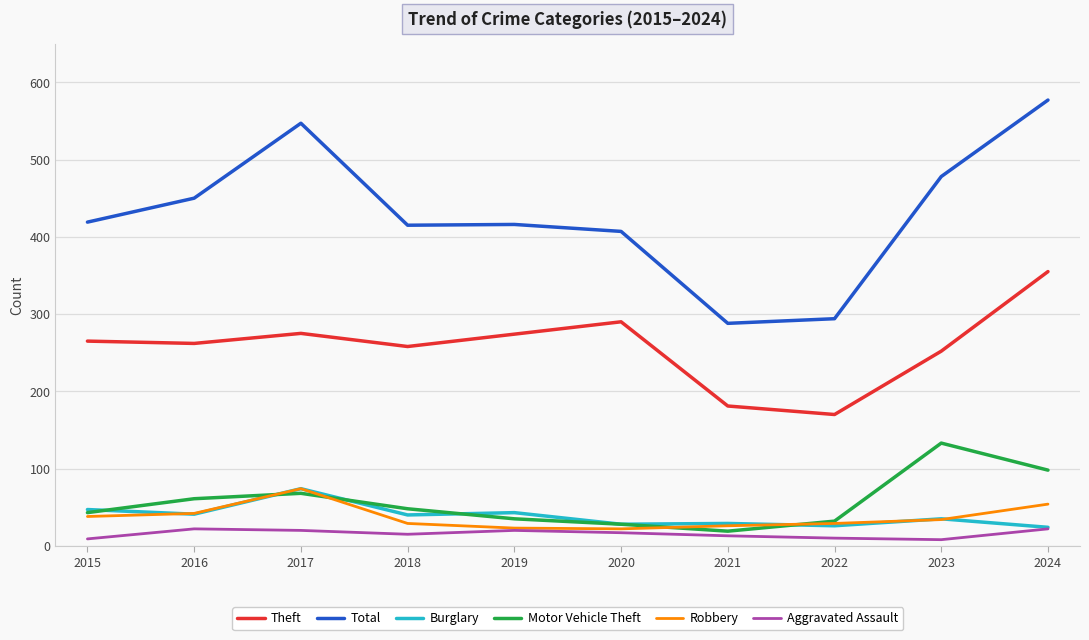

What is the difference between the maximum and minimum values in the Motor Vehicle Theft series?

114